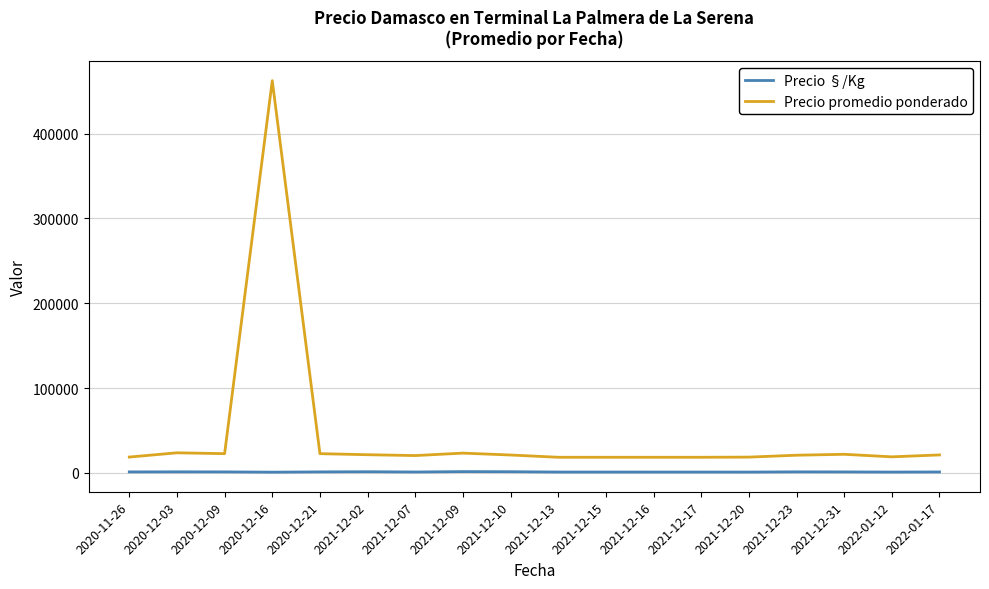

Where does the Precio promedio ponderado series first go above 21167?

2020-12-03